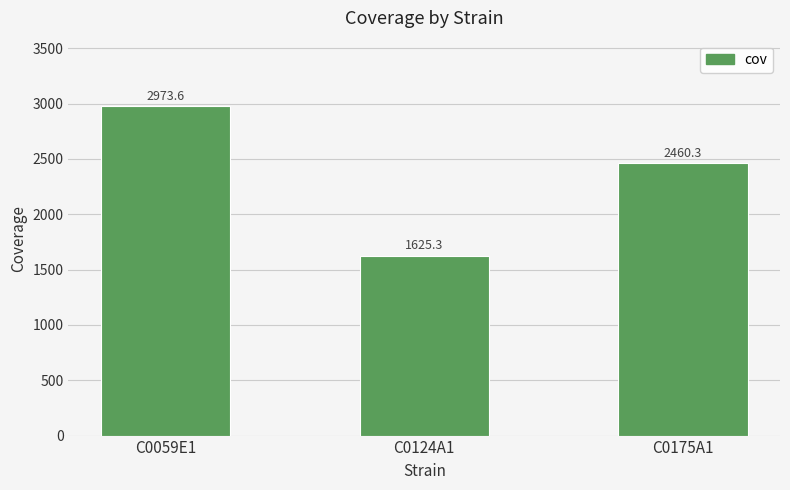

Is it true that the value at C0124A1 is 1625.3?

True